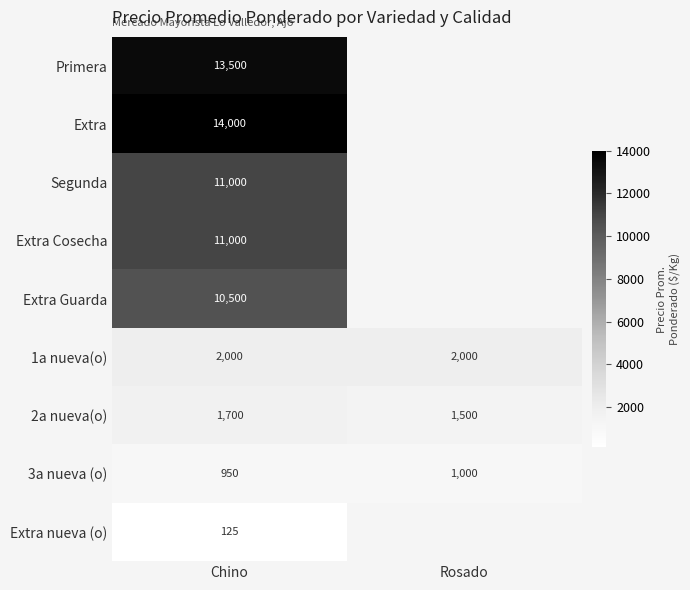

At how many categories does at least one series exceed 4589?

1